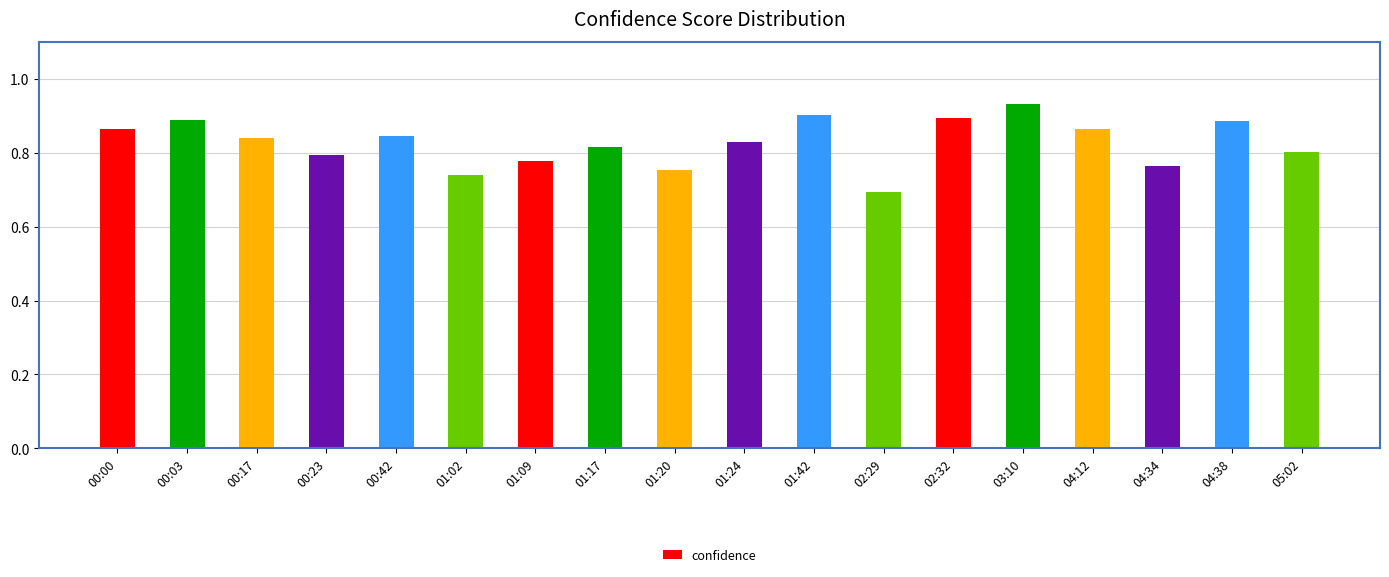

Count the values in the range 0 to 1.

18